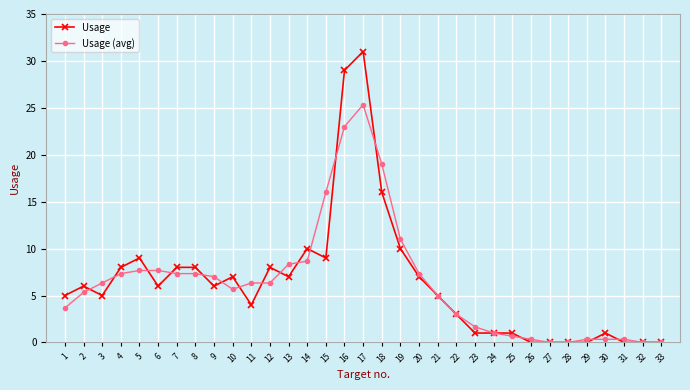

What is the value of the Usage (avg) point at the 21st from the left?

5.0